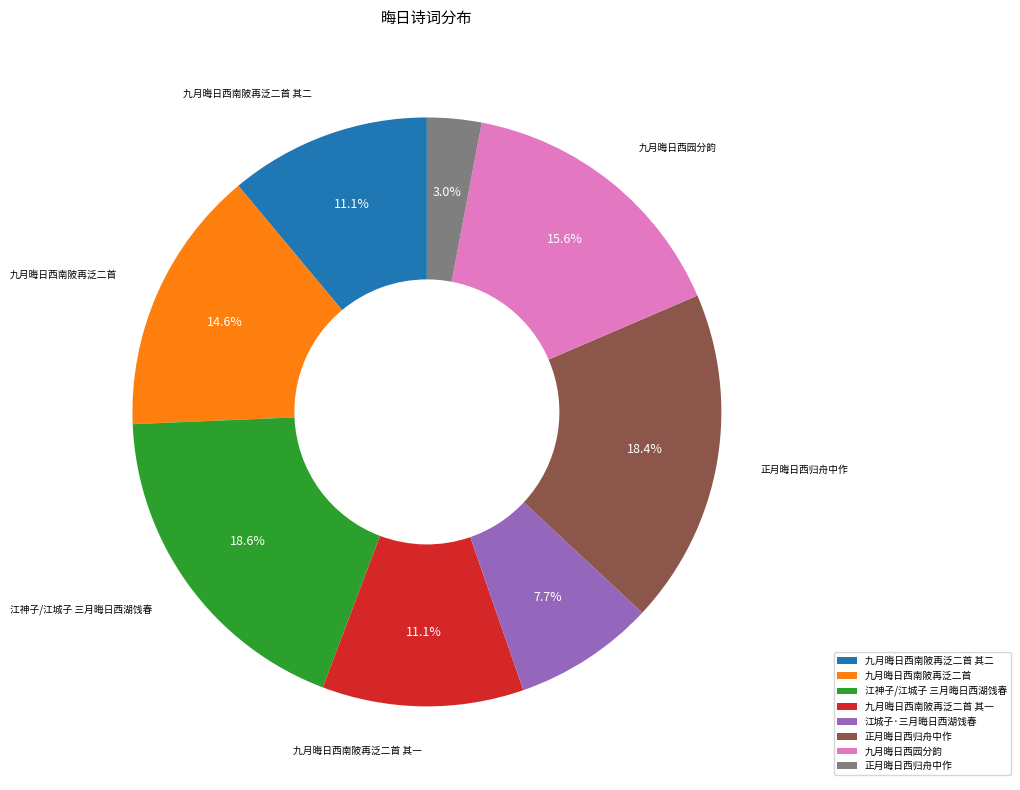

Is there any slice that represents more than half of the pie?

No